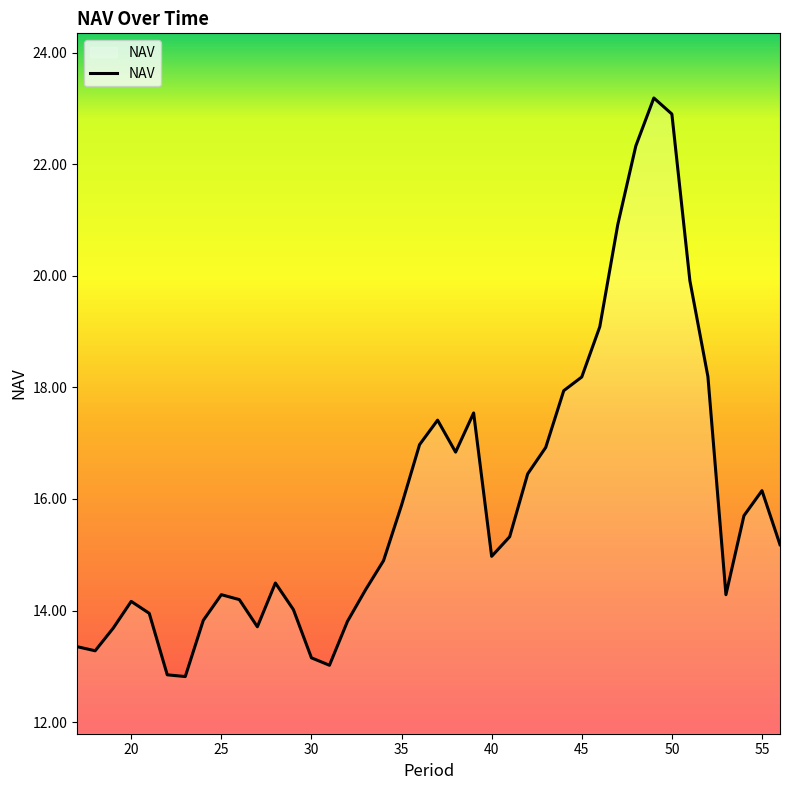

What is the minimum value shown in the chart?

12.8